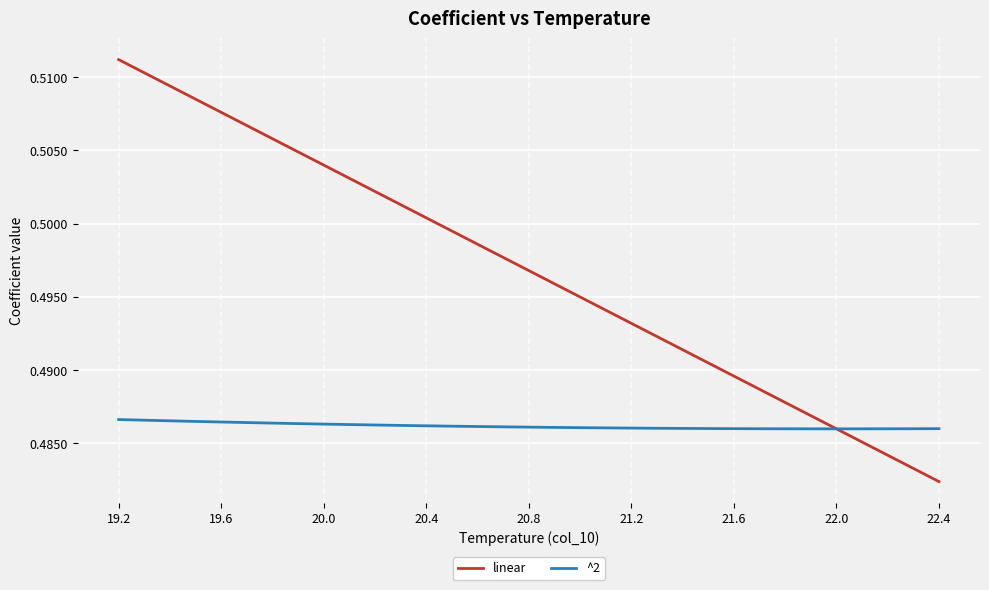

Rank the series by their maximum value, from lowest to highest.

^2, linear